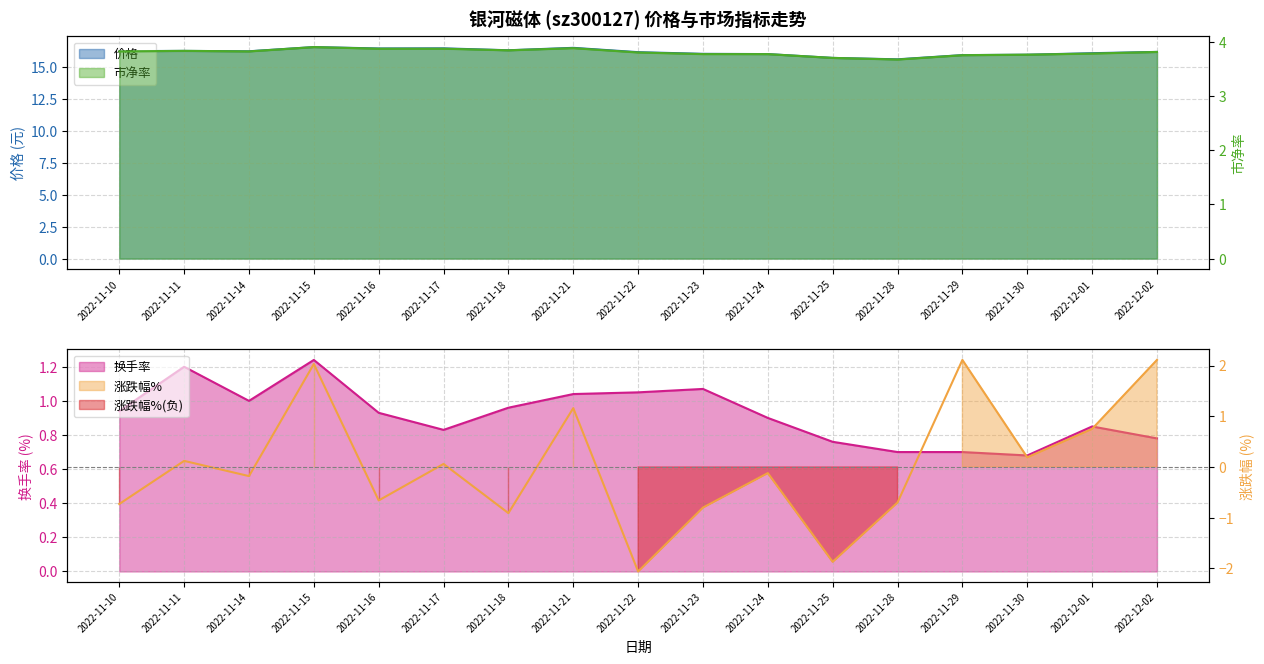

What value does the 价格 series have at 2022-11-11?

16.3